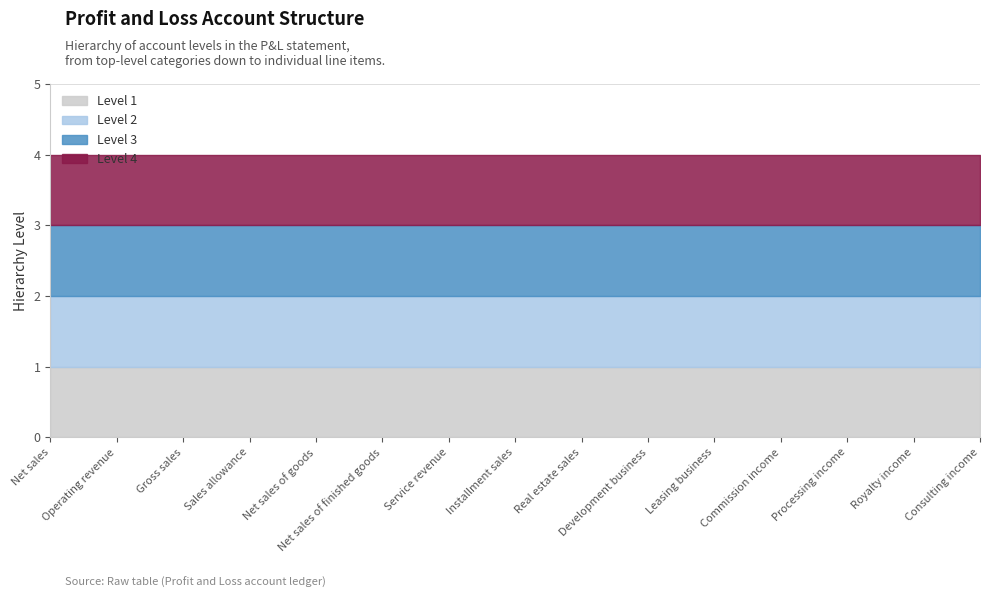

Reading left to right, what are all the values shown in this chart?

Level 1: 1	1	1	1	1	1	1	1	1	1	1	1	1	1	1
Level 2: 2	2	2	2	2	2	2	2	2	2	2	2	2	2	2
Level 3: 3	3	3	3	3	3	3	3	3	3	3	3	3	3	3
Level 4: 4	4	4	4	4	4	4	4	4	4	4	4	4	4	4